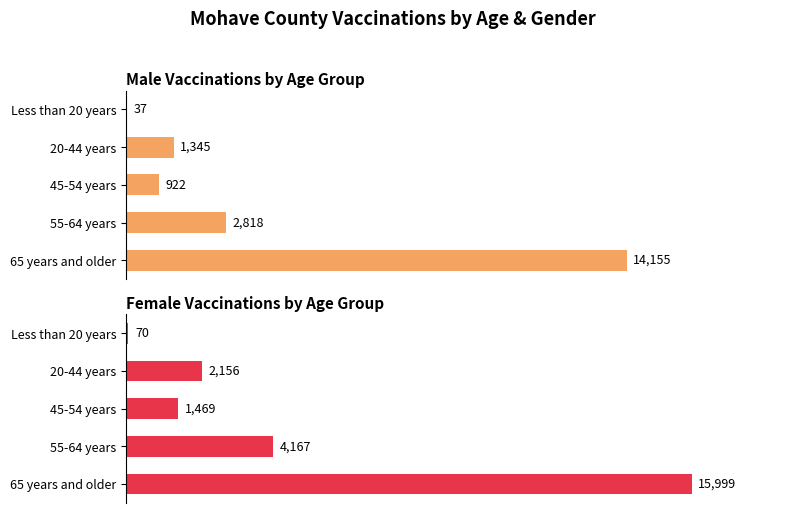

List the series in order of their overall mean, lowest first.

Male Vaccinations by Age Group, Female Vaccinations by Age Group